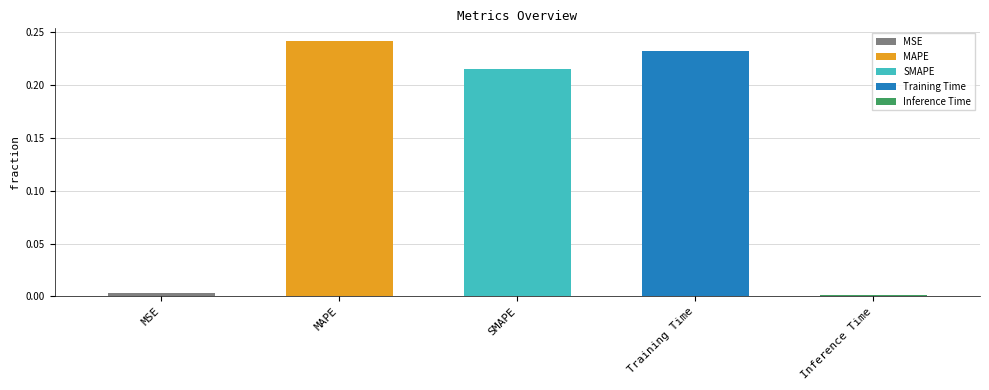

Reading left to right, extract all data points from this chart.

MSE=0.0	MAPE=0.2	SMAPE=0.2	Training Time=0.2	Inference Time=0.0